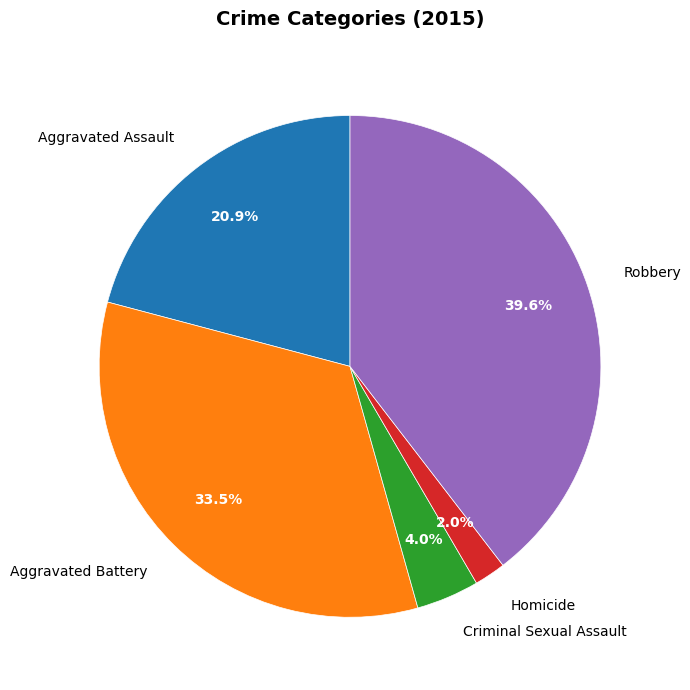

Approximately how many times larger is the value at Aggravated Assault compared to Aggravated Battery?

0.6